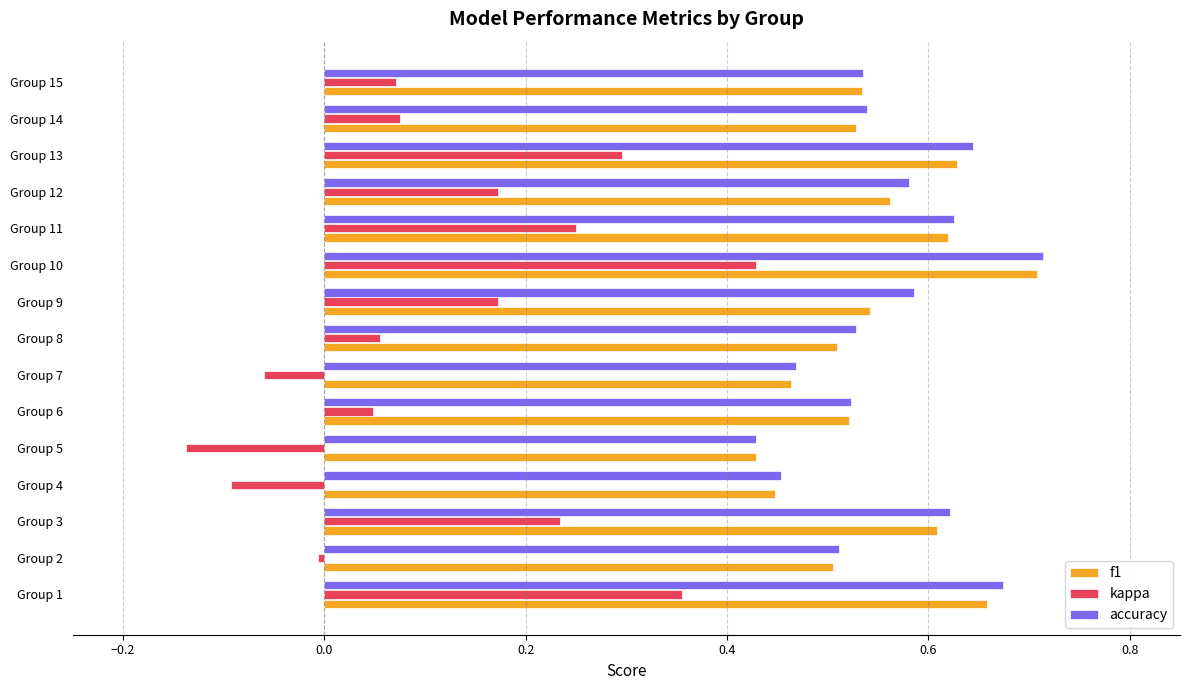

Which series has the widest spread of values?

kappa